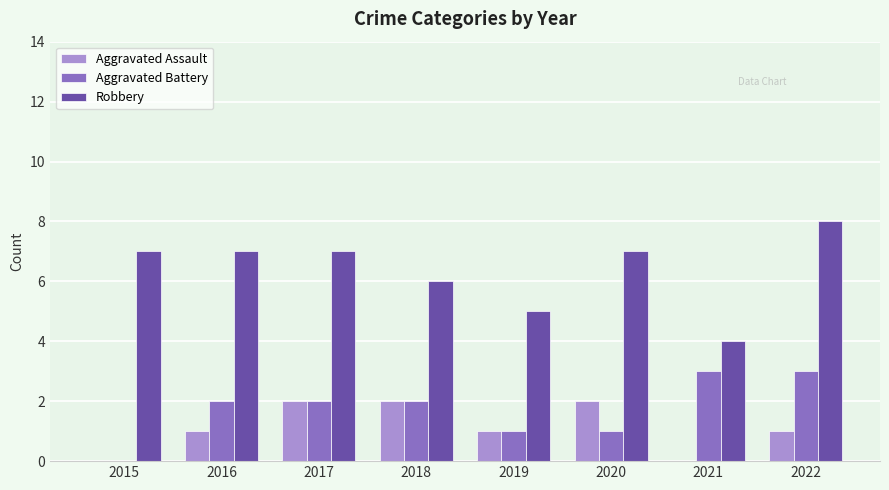

True or false: Robbery has a value of 10 at 2016.

False